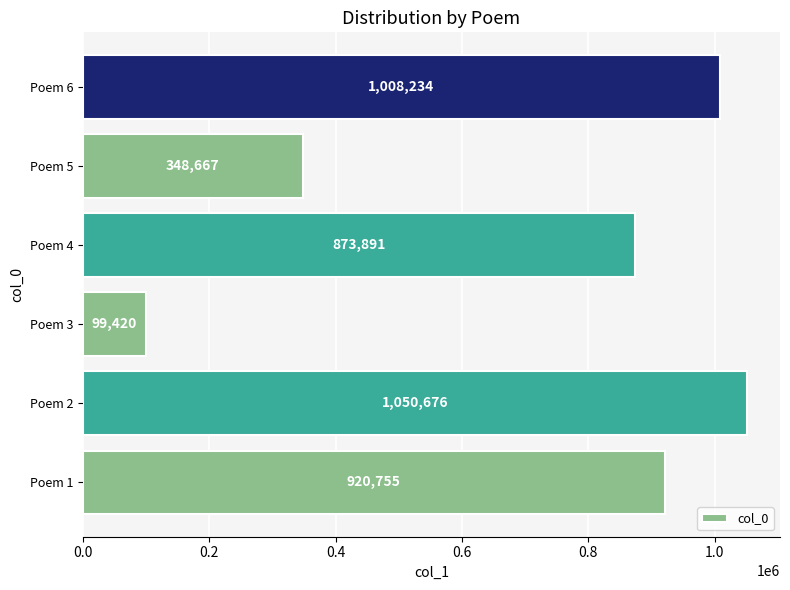

Read the value at Poem 4.

873891